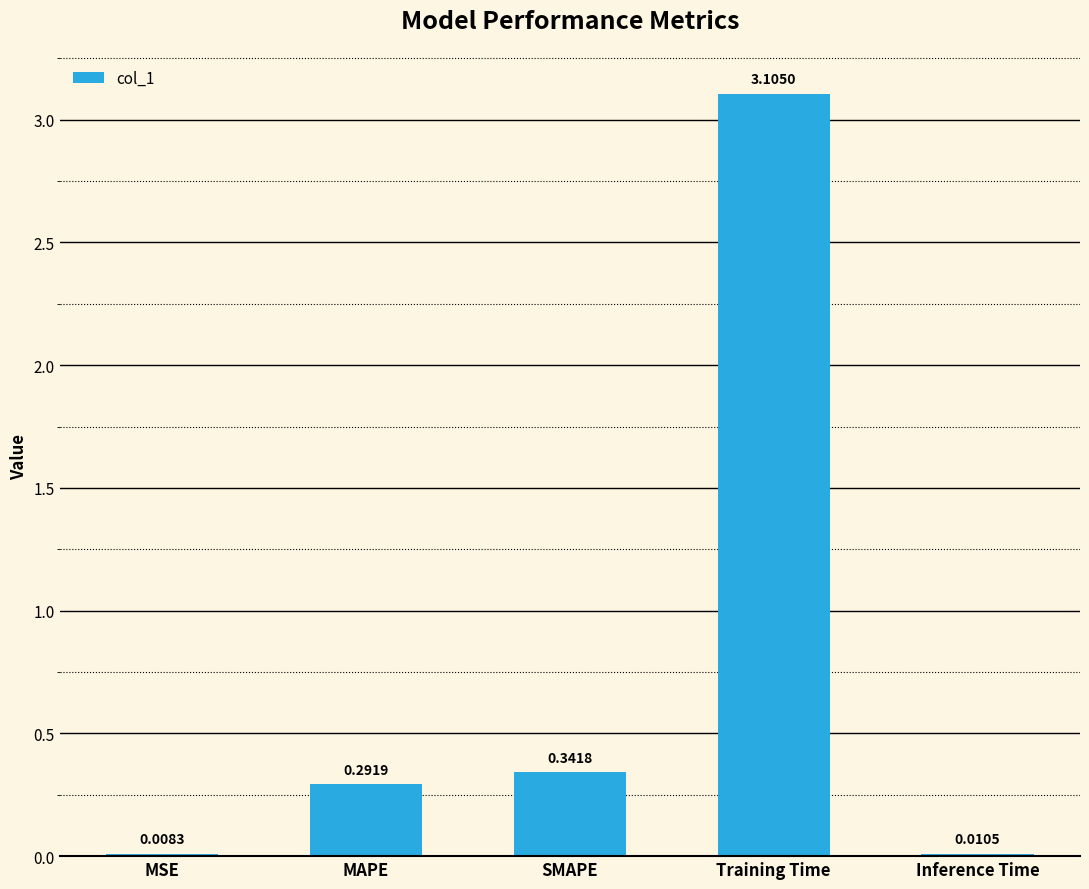

Count the number of categories in the chart.

5